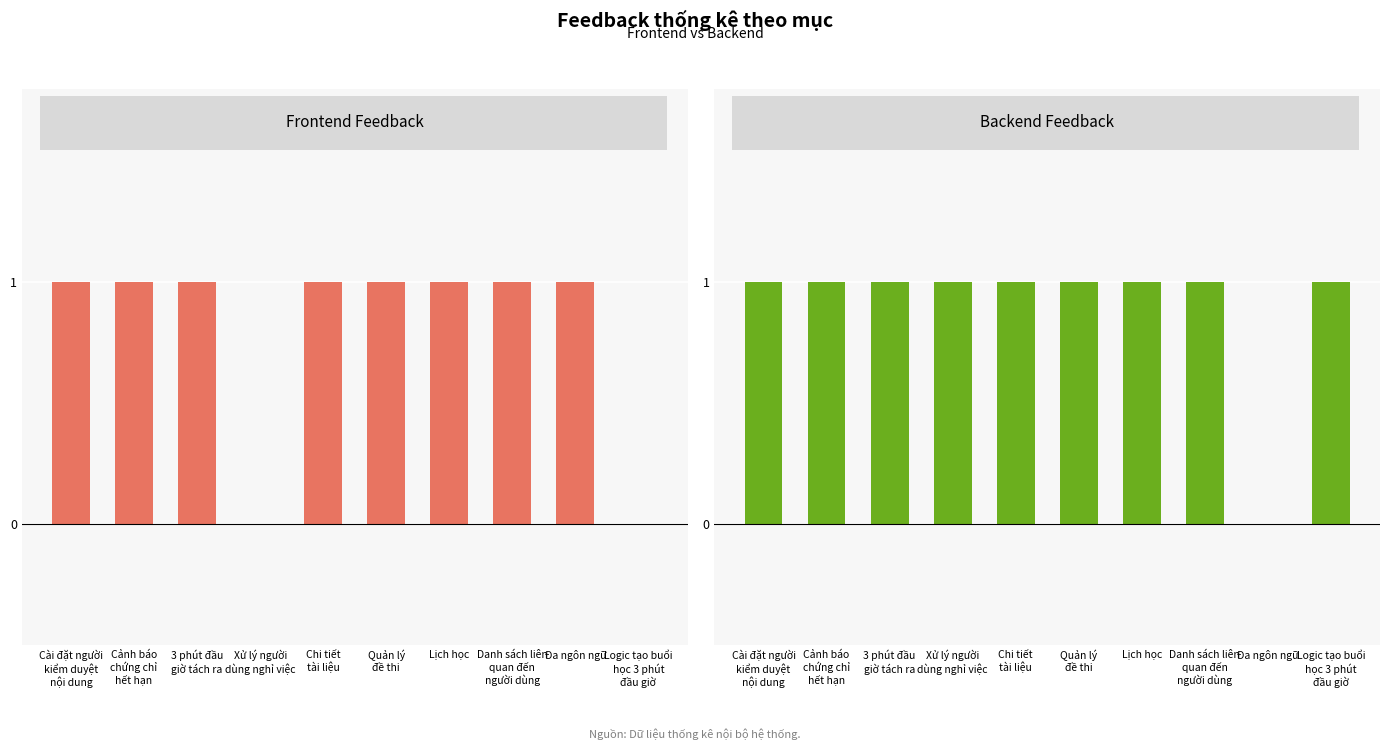

Are the bars horizontal?

No